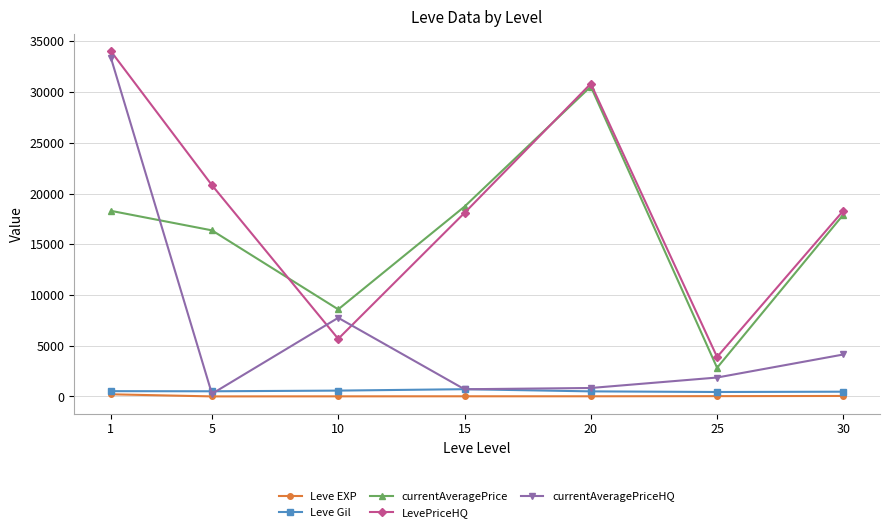

Which label corresponds to the largest value in the chart?

1